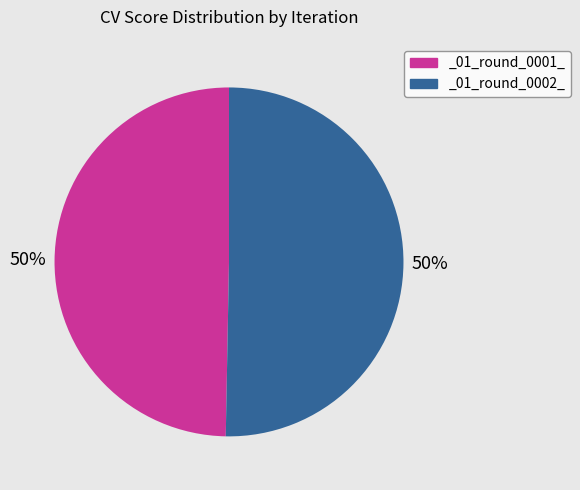

Combined, do _01_round_0002_ and _01_round_0001_ account for over 50%?

Yes